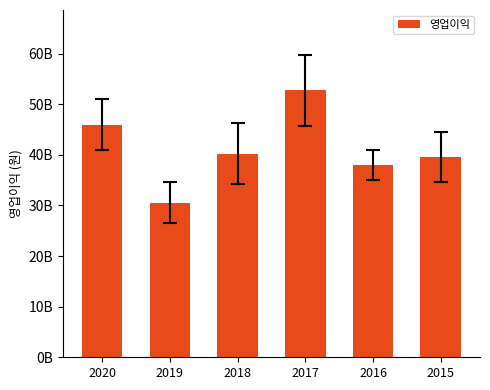

Is it true that the value at 2018 is 72309359529?

False